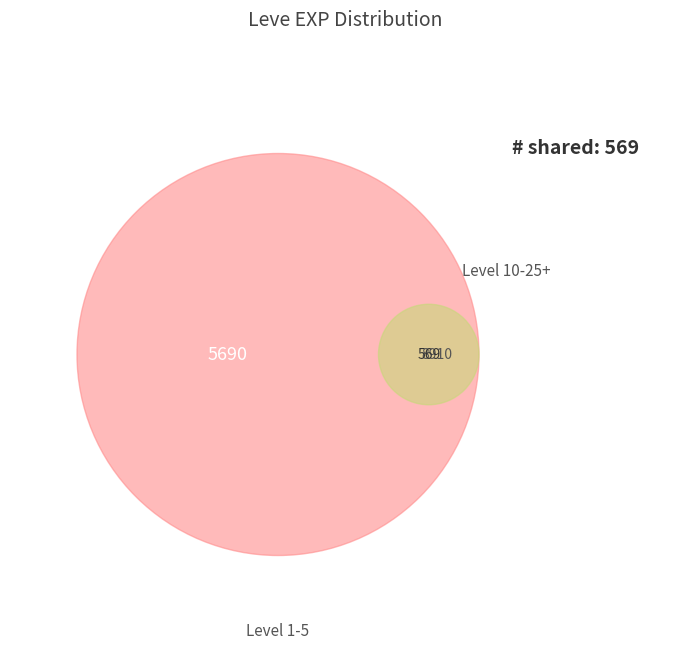

Combined, do 5 and 5 account for over 50%?

No